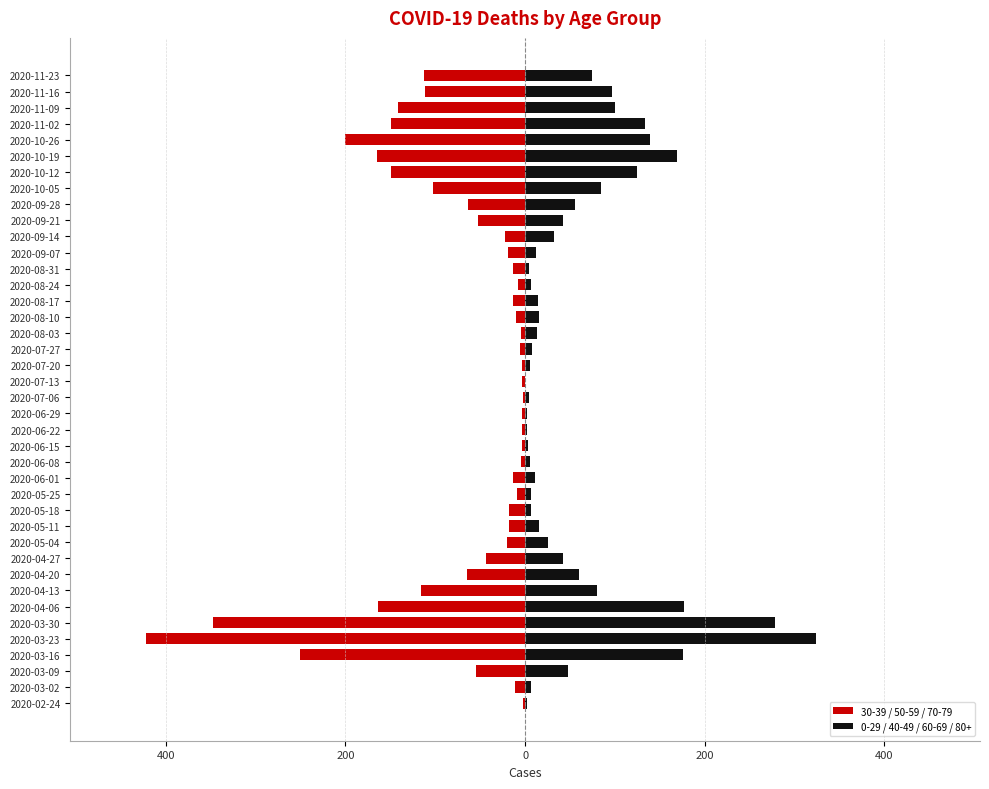

True or false: 0-29 / 40-49 / 60-69 / 80+ has a value of 299 at 2020-10-19.

False